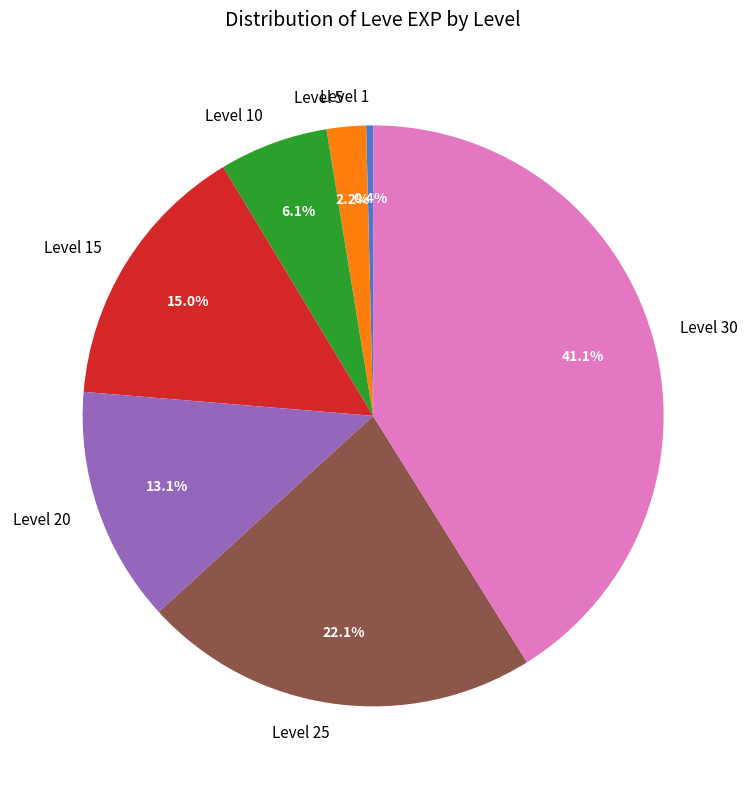

What percentage is the Level 30 slice, to the nearest percent?

41%